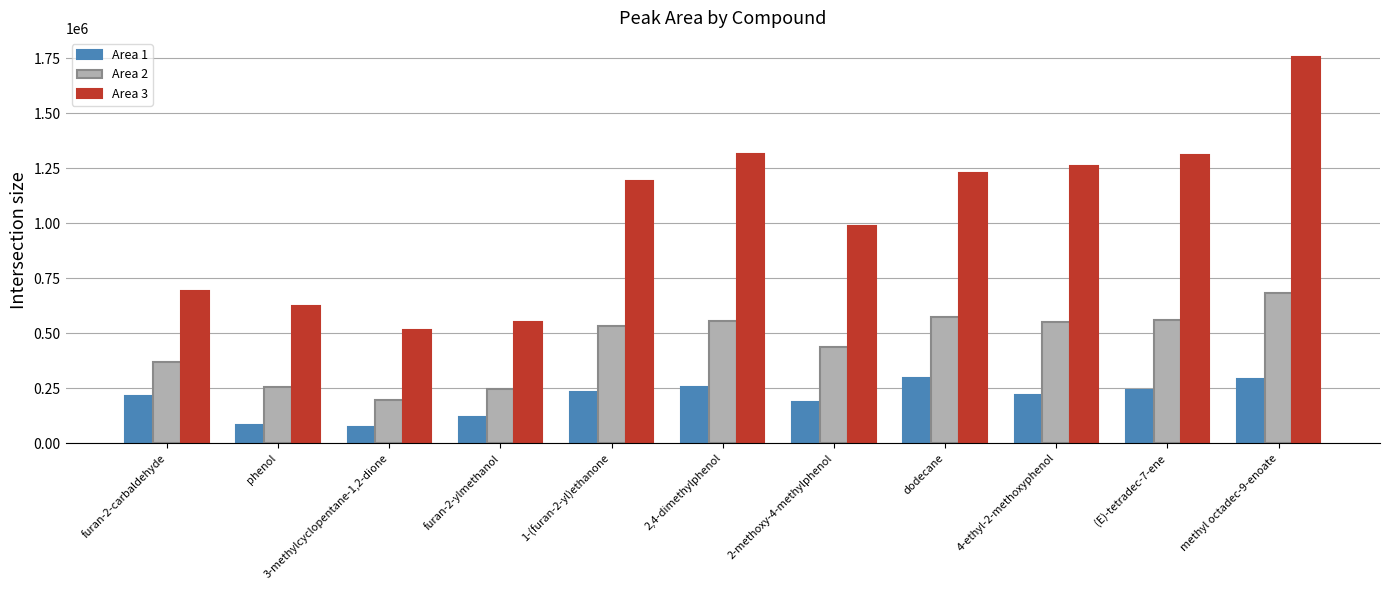

Are the bars horizontal?

No